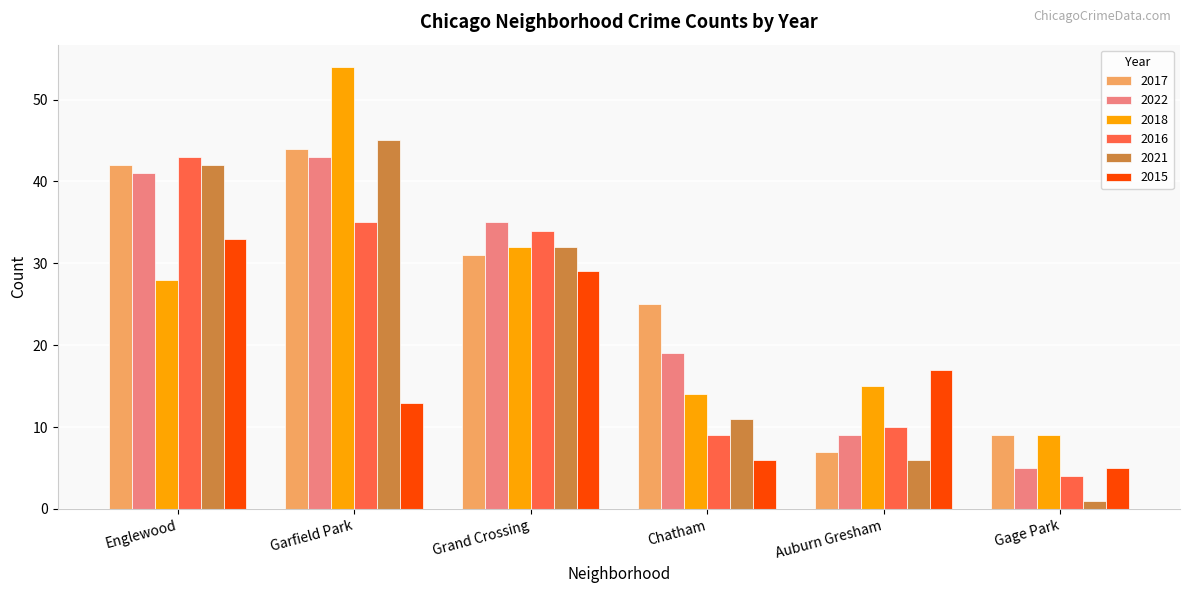

Rank the categories by 2015 value from lowest to highest.

Gage Park, Chatham, Garfield Park, Auburn Gresham, Grand Crossing, Englewood